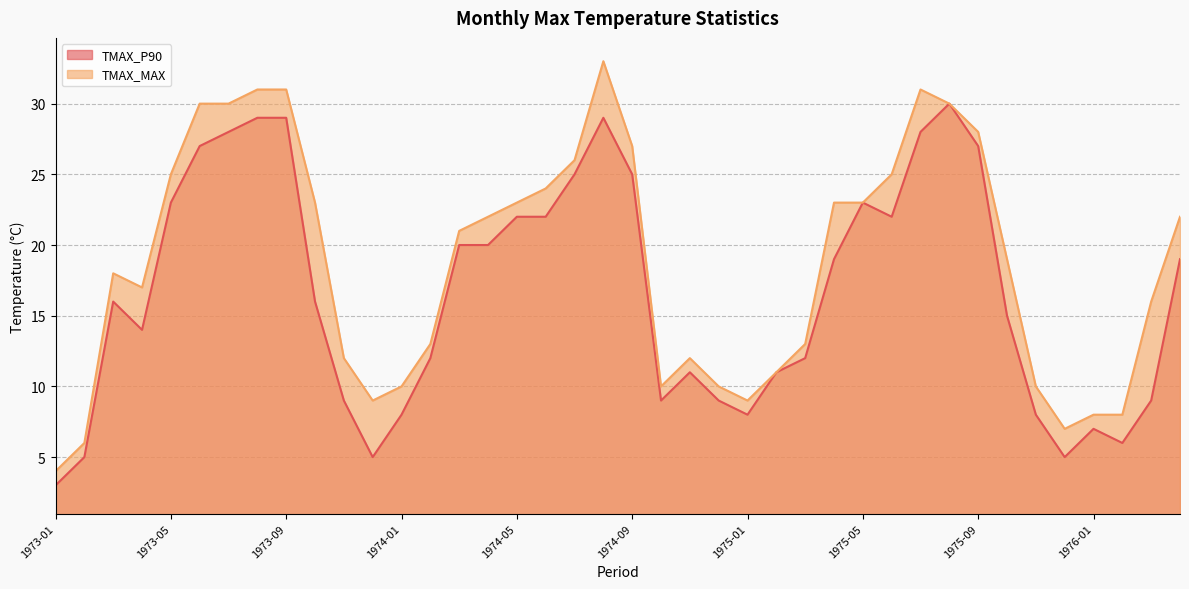

True or false: TMAX_P90 and TMAX_MAX intersect in this chart.

False